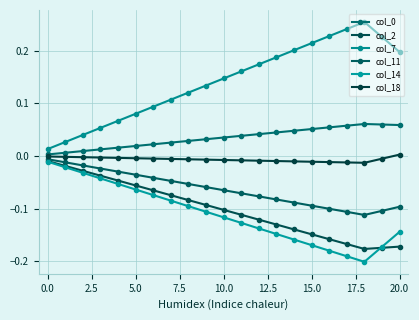

At which category does the chart reach its peak across all series?

18